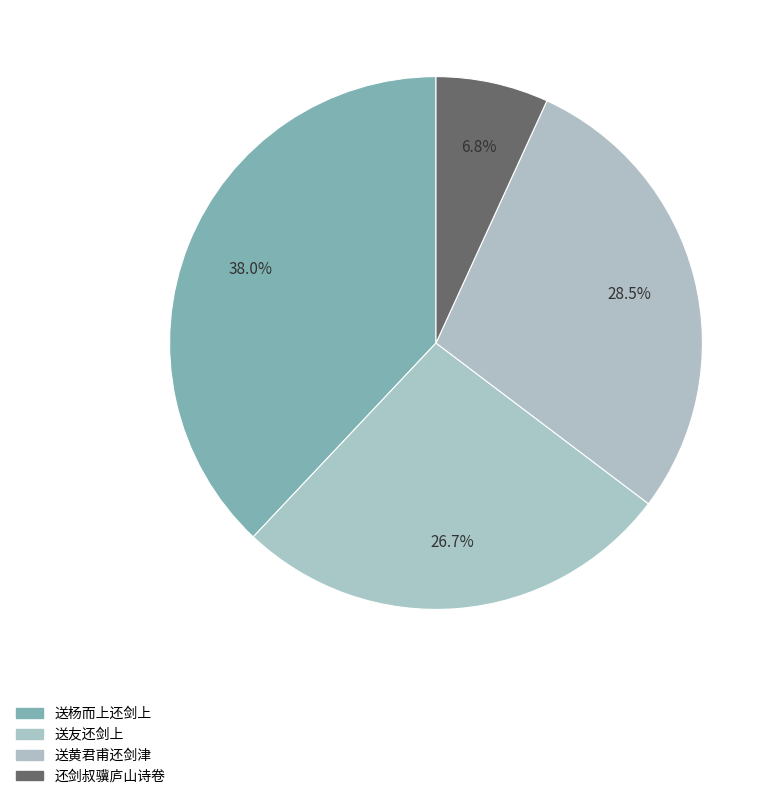

To the nearest percent, what is the average slice percentage?

25%